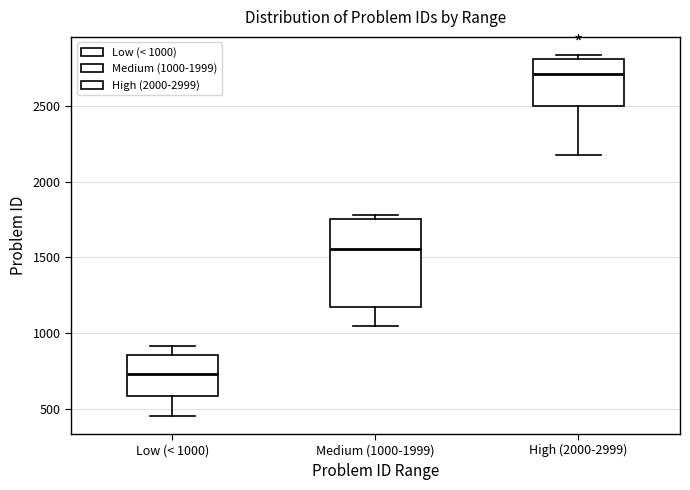

Comparing the boxes themselves (not the whiskers), which one is the tallest?

Medium (1000-1999)